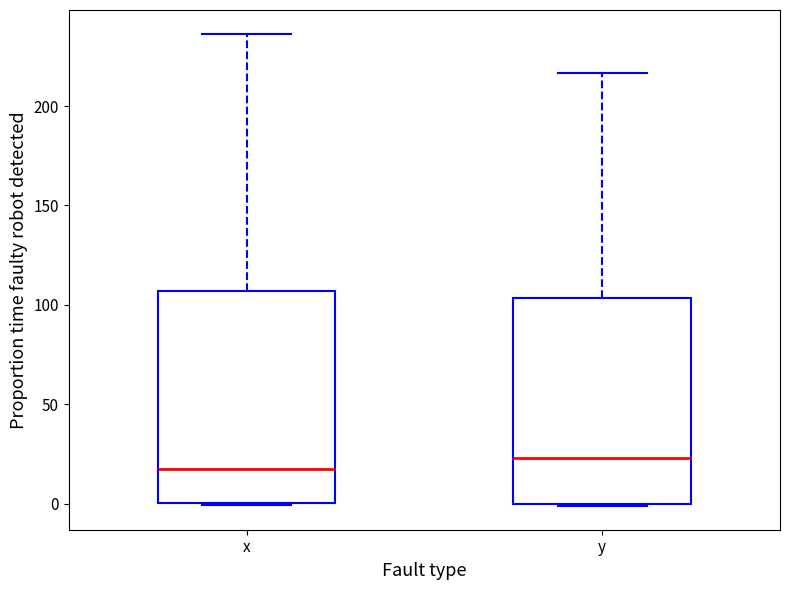

Reading left to right, read every box against the y-axis: the position of its median line, the range the box covers, and the ends of its whiskers. The values are not printed on the chart, so give them approximately, as read against the axis.

x: median 20, box 0 to 105, whiskers 0 to 235
y: median 25, box 0 to 105, whiskers 0 to 215